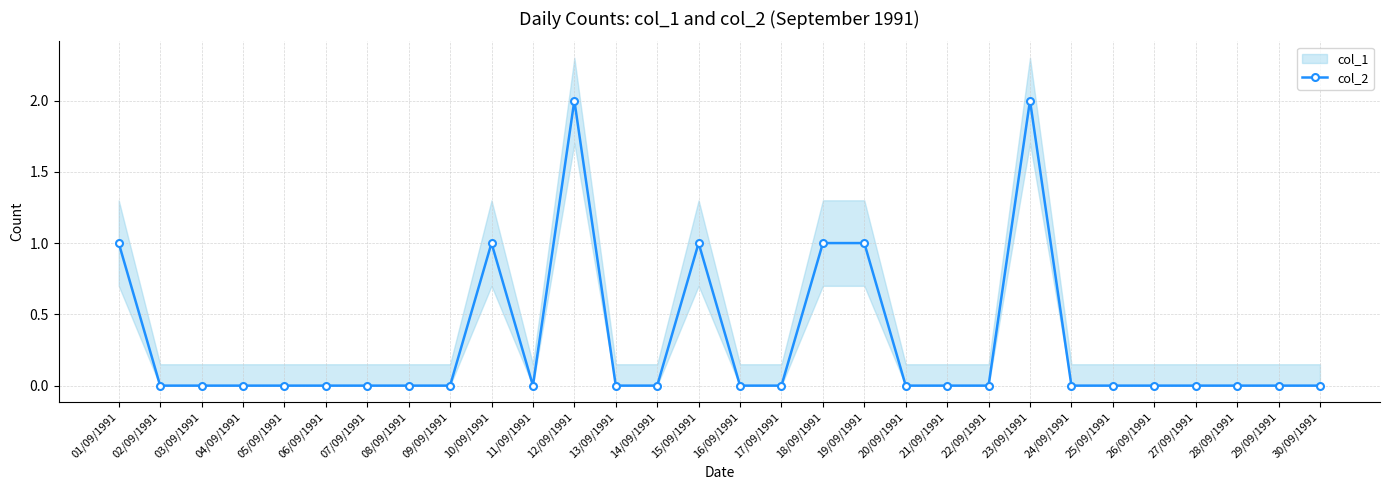

The chart shows a value of 0 at 03/09/1991. True or false?

True